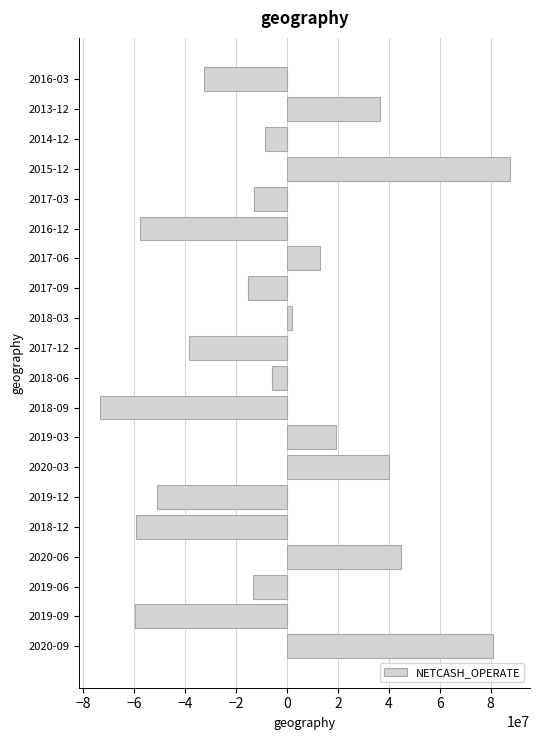

What is the approximate value at 2018-06?

-6097320.2